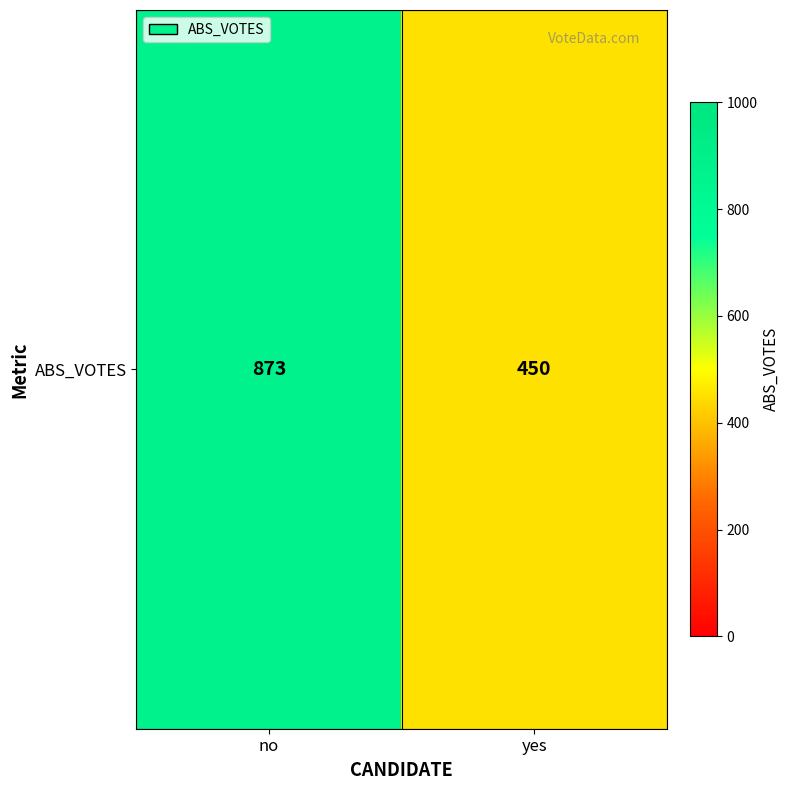

What is the sum of the values at yes and no?

1323